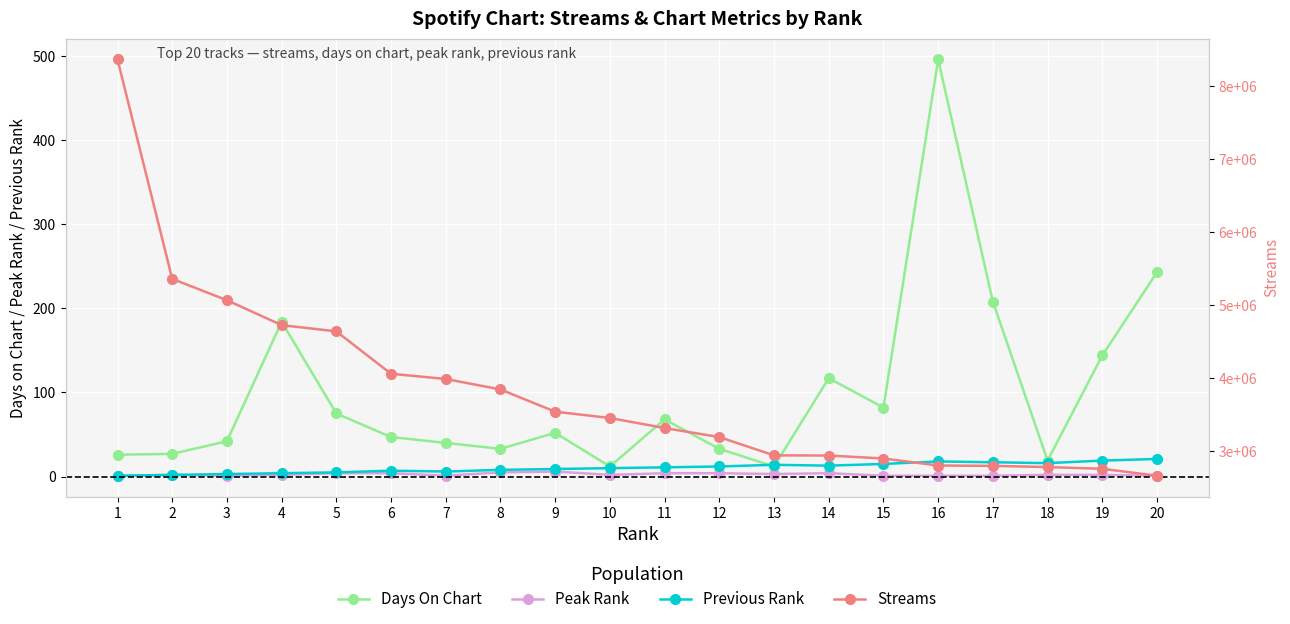

Reading left to right, extract all data points from this chart.

Days On Chart: 26	27	42	184	75	47	40	33	52	12	68	33	12	117	82	496	208	19	144	243
Peak Rank: 1	2	1	2	4	4	1	5	6	2	4	4	3	4	1	1	1	2	2	1
Previous Rank: 1	2	3	4	5	7	6	8	9	10	11	12	14	13	15	18	17	16	19	21
Streams: 8364699	5359368	5067057	4726177	4640202	4059711	3988579	3845189	3540490	3454597	3316896	3192975	2942469	2940079	2899474	2803500	2798582	2782548	2758315	2663494